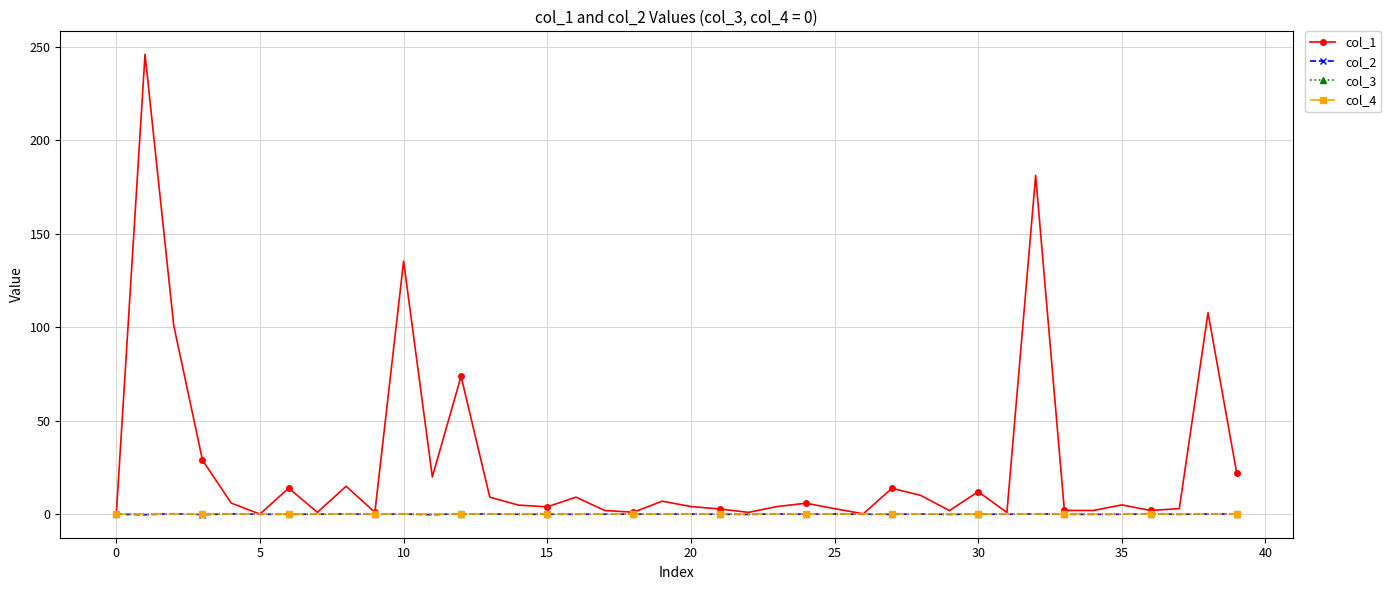

What is the difference between the maximum and second lowest values in the col_1 series?

246.0